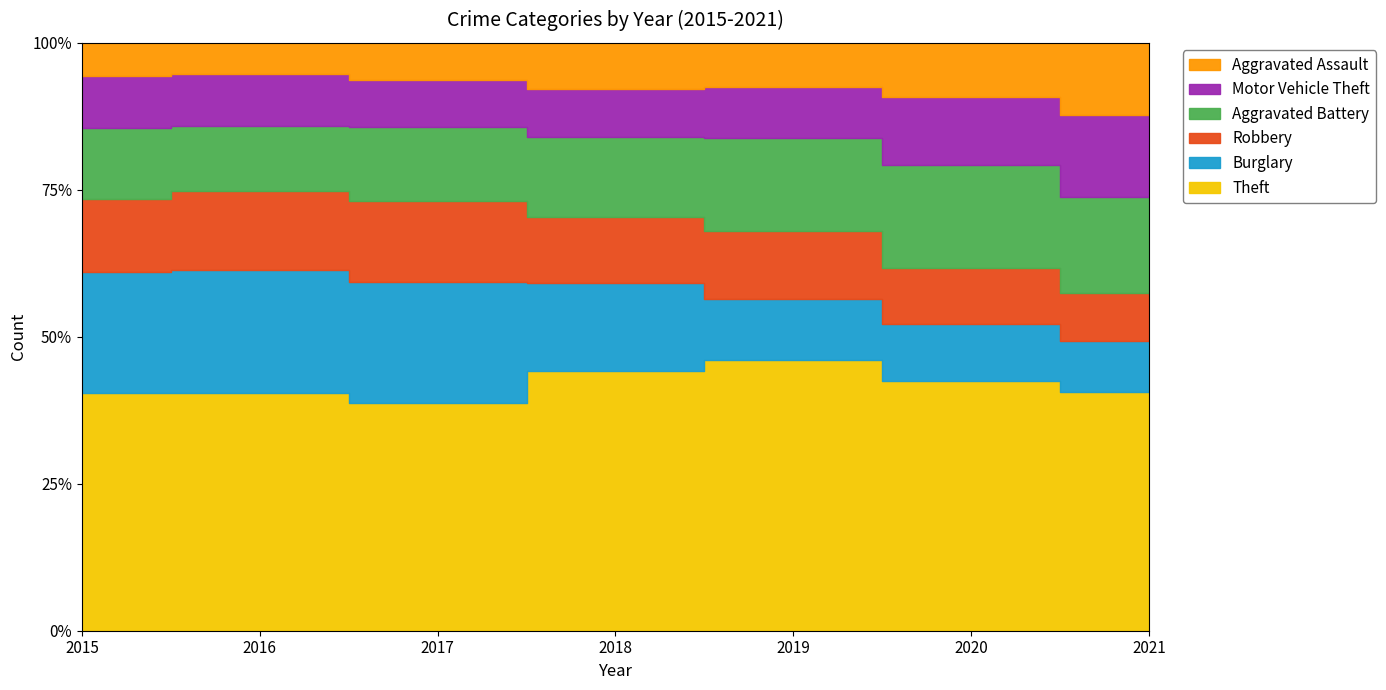

True or false: Aggravated Battery and Aggravated Assault cross at least once.

False